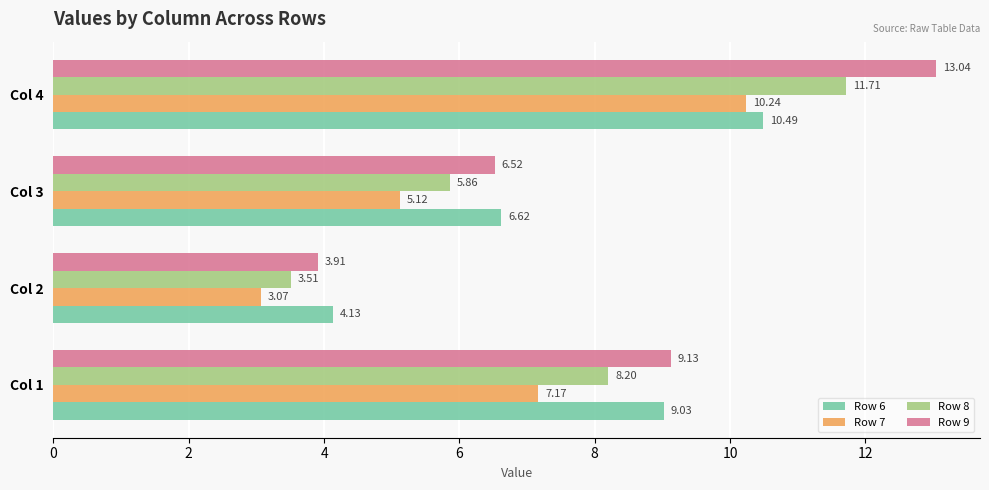

At which category is the sum across all series the highest?

Col 4